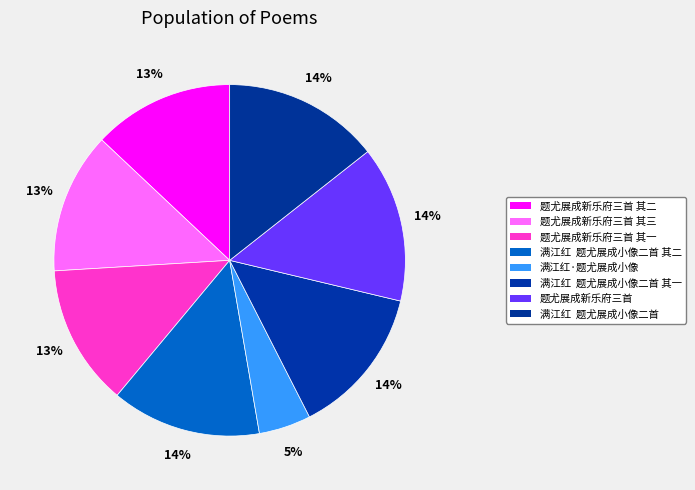

What is the largest slice in the pie chart?

满江红  题尤展成小像二首